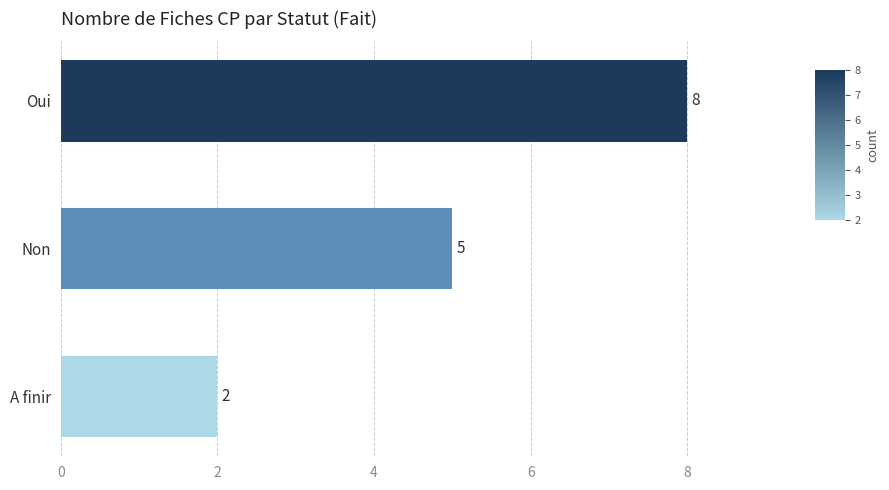

What is the label of the 3rd bar from the top?

A finir